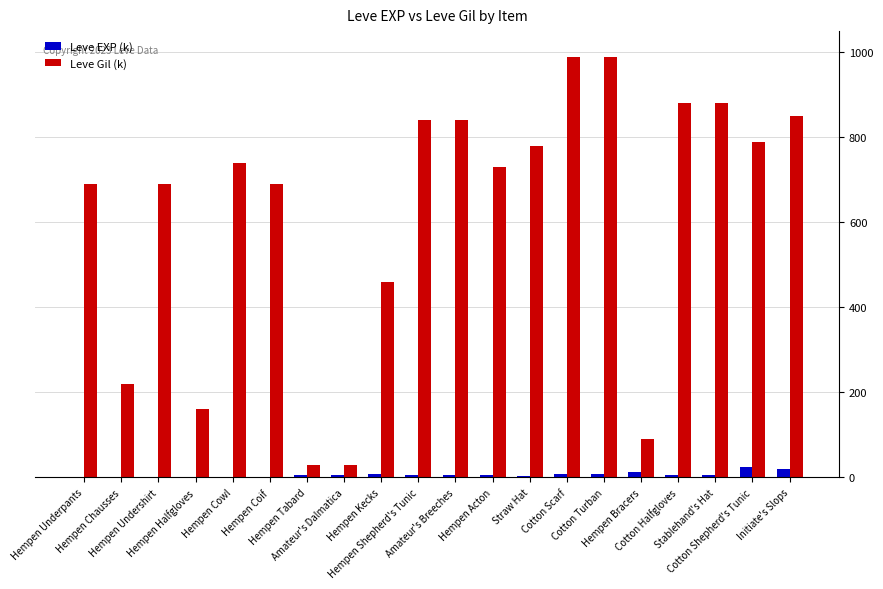

How many groups of bars are there?

20